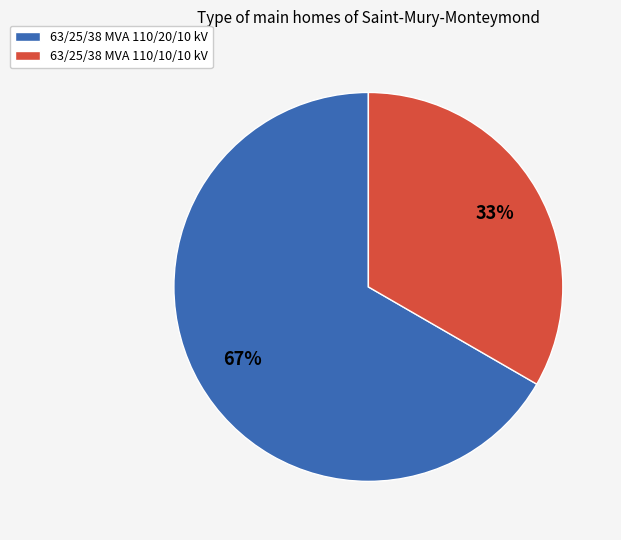

What is the majority slice?

63/25/38 MVA 110/20/10 kV